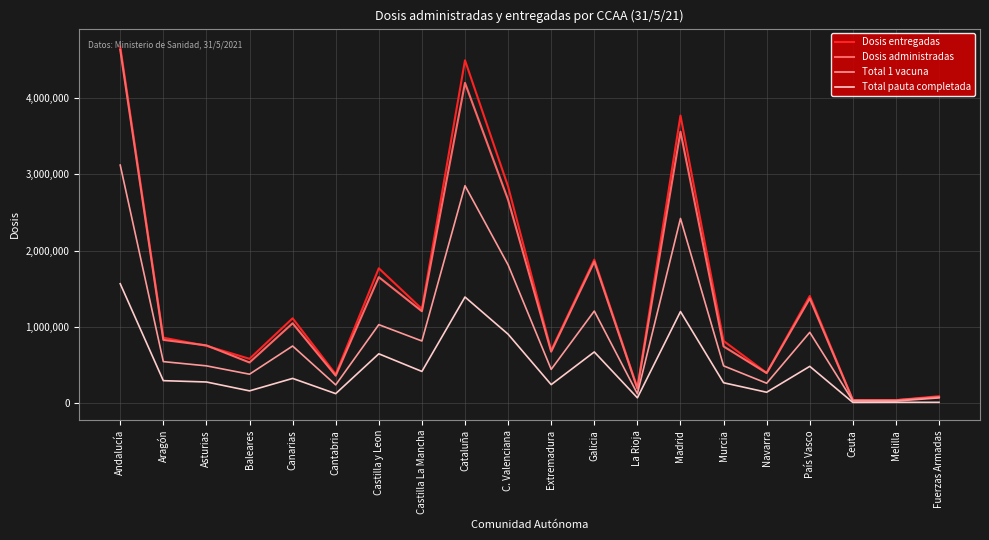

How many series are shown in this chart?

4